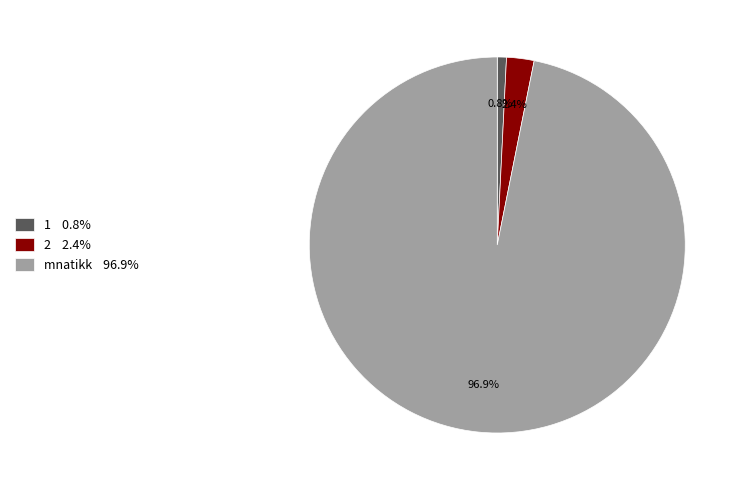

Is there a majority slice in this chart?

Yes